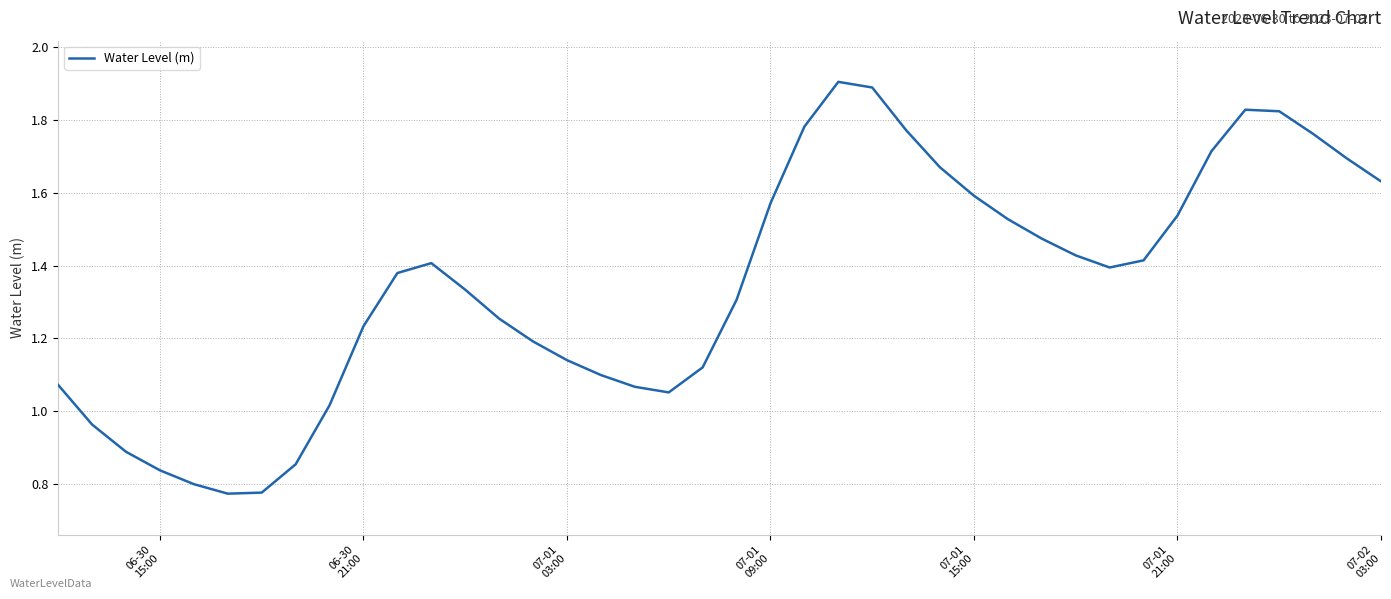

What is the greatest value displayed?

1.9